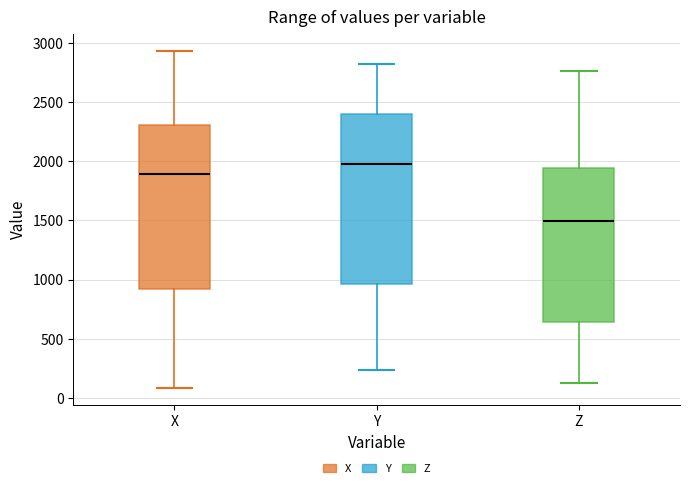

Reading left to right, transcribe this box plot: for each box, give where its median line is, the range the box spans, and where its two whiskers end, as read against the y-axis. The values are not printed on the chart, so give them approximately, as read against the axis.

X: median 1900, box 900 to 2300, whiskers 100 to 2950
Y: median 2000, box 950 to 2400, whiskers 250 to 2800
Z: median 1500, box 650 to 1950, whiskers 150 to 2750